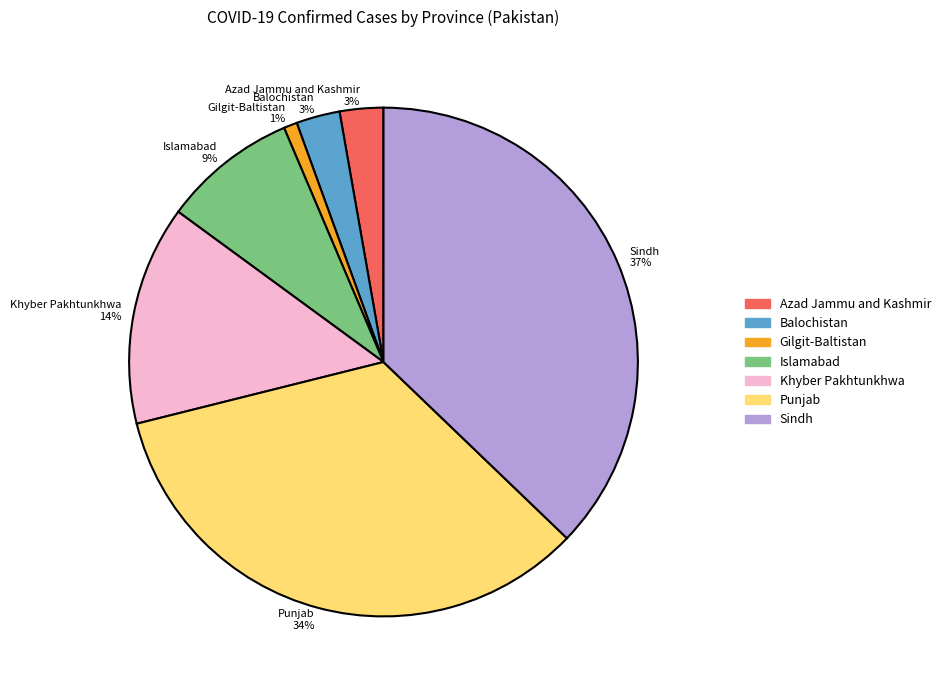

The Gilgit-Baltistan slice represents 1% of the pie. True or false?

True